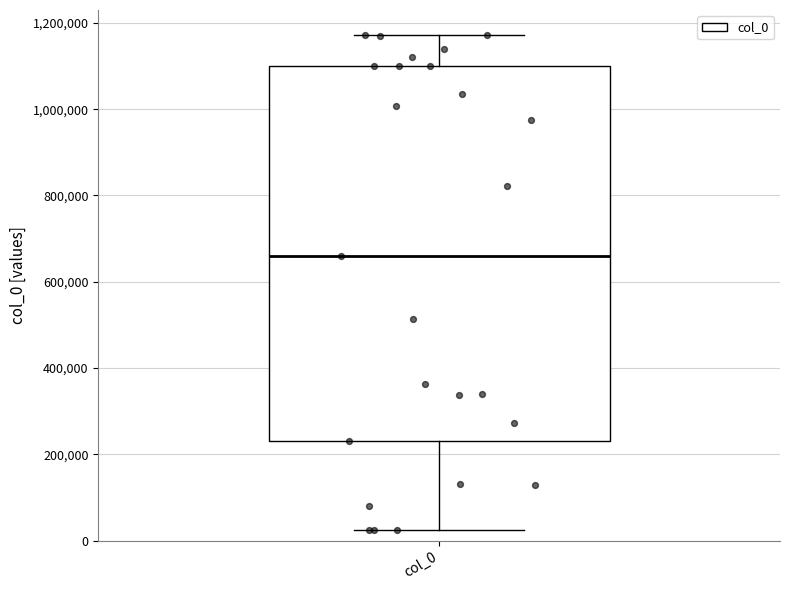

Where does the median line of the box for col_0 sit on the y-axis? The values are not printed on the chart, so give them approximately, as read against the axis.

660000